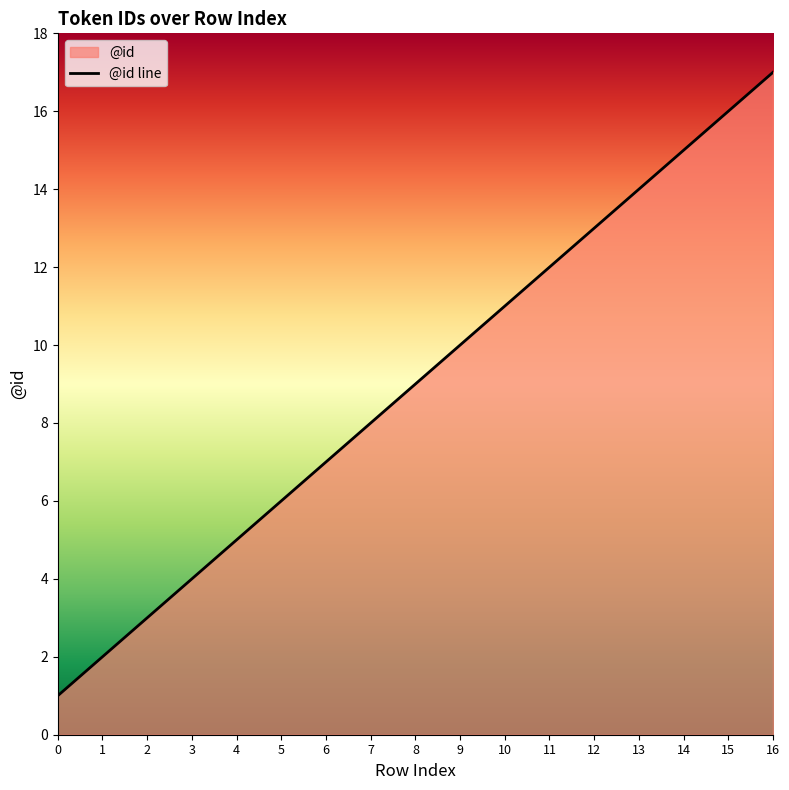

Reading right to left, list all the values displayed in this chart.

16=17	15=16	14=15	13=14	12=13	11=12	10=11	9=10	8=9	7=8	6=7	5=6	4=5	3=4	2=3	1=2	0=1